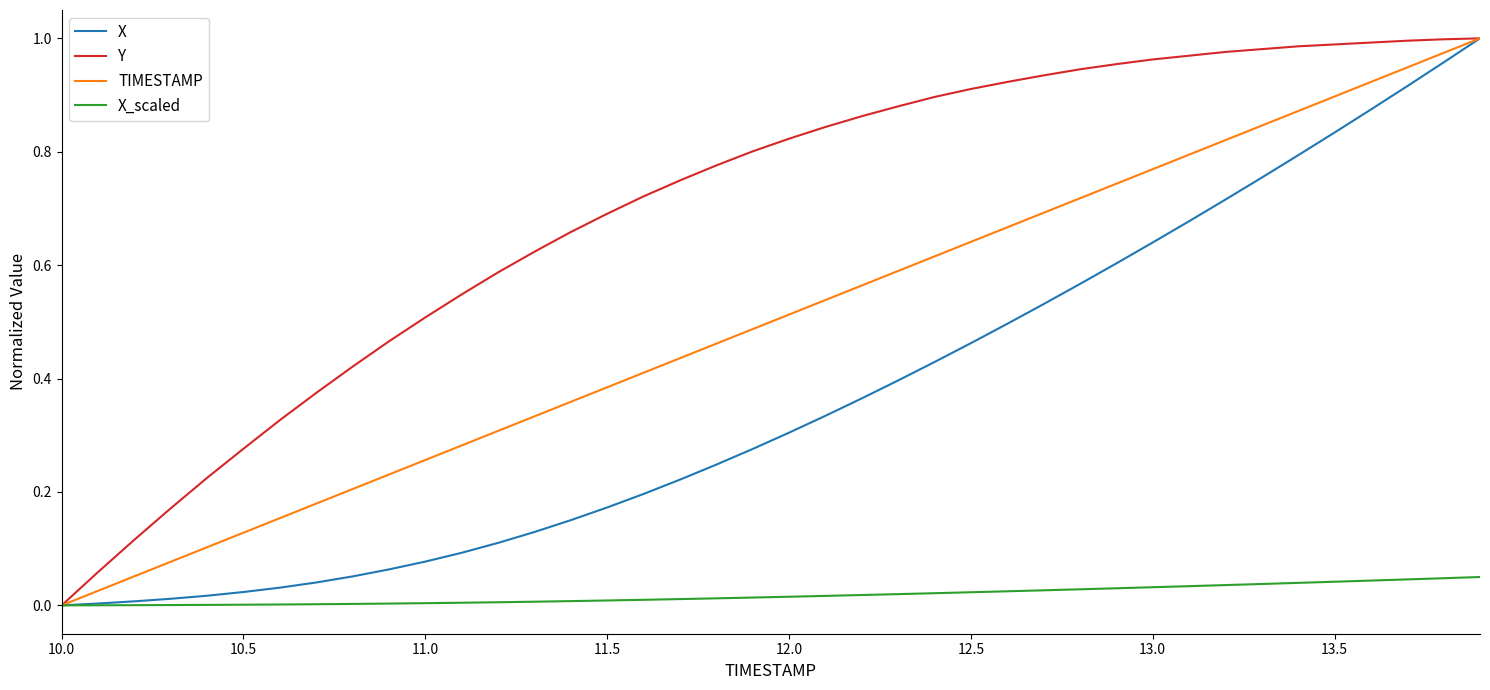

Which series has the largest total across all categories?

Y